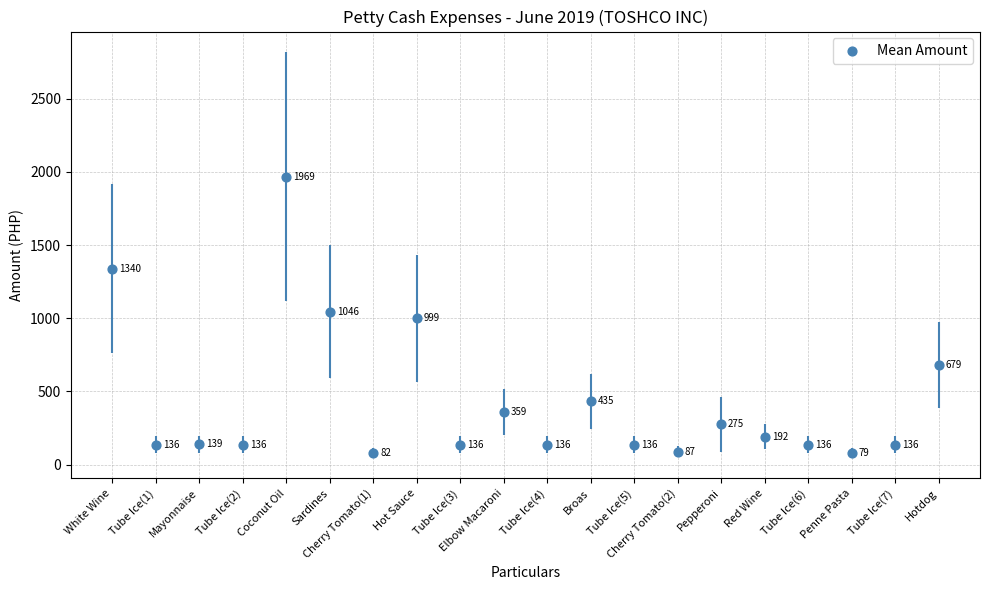

Which has a higher value, Red Wine or Tube Ice(4)?

Red Wine